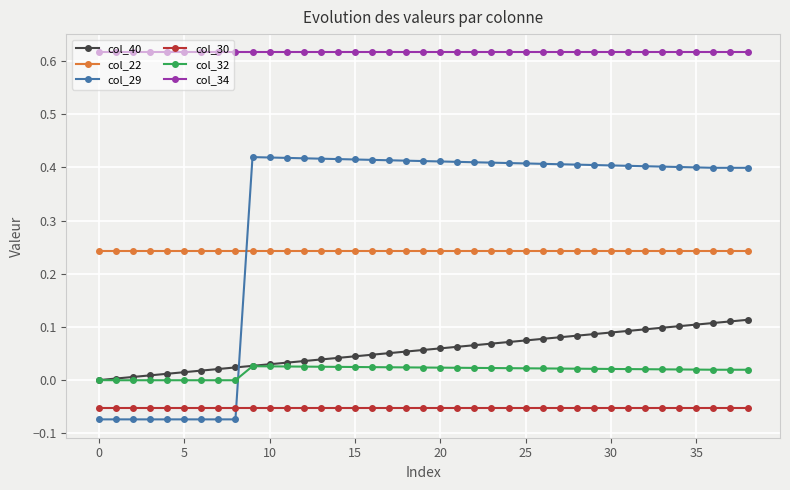

Which series ends up on top after the final intersection of col_29 and col_32?

col_29